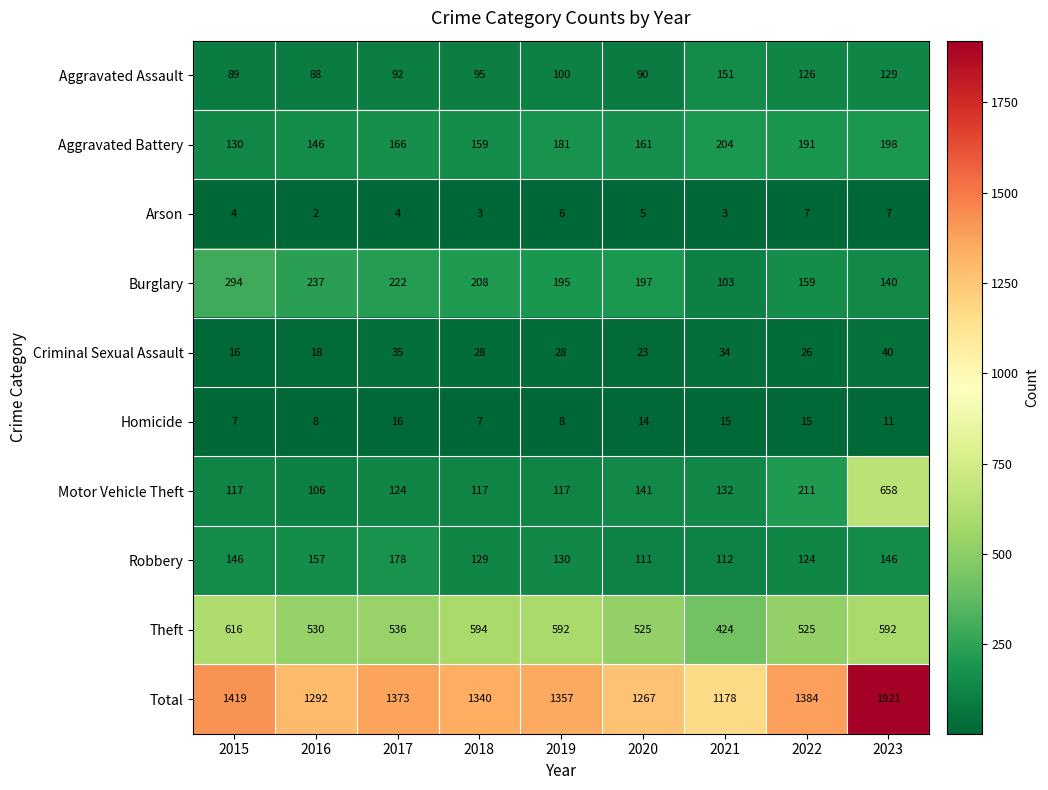

What is the sum of all Arson values?

41